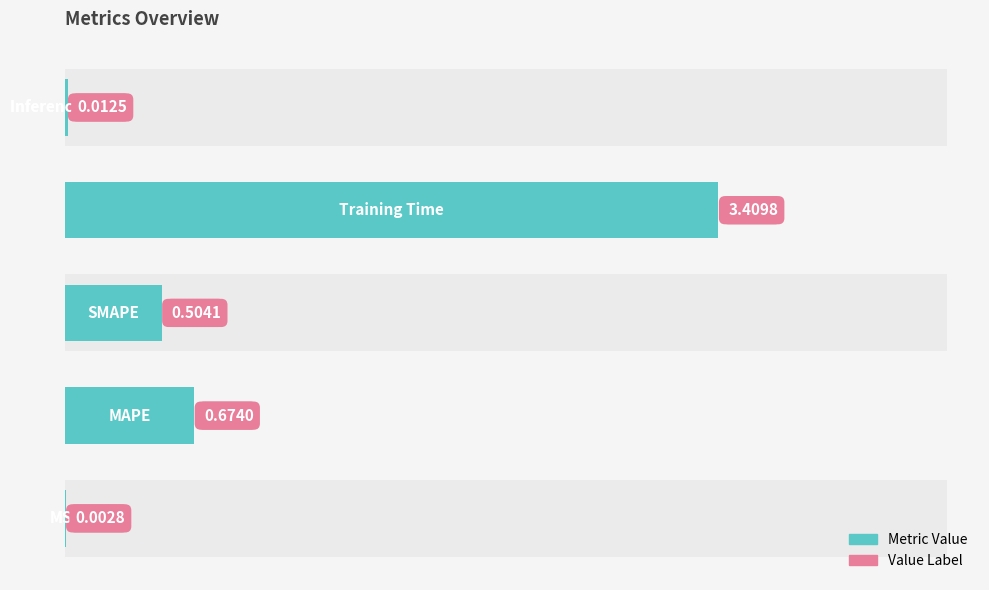

What is the change in value from 0 to 3?

+3.4